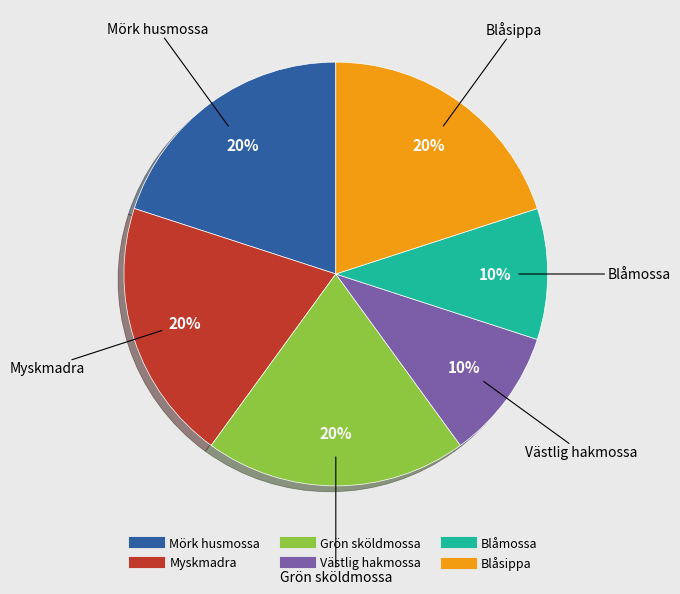

Does Västlig hakmossa represent more than half of the total?

No